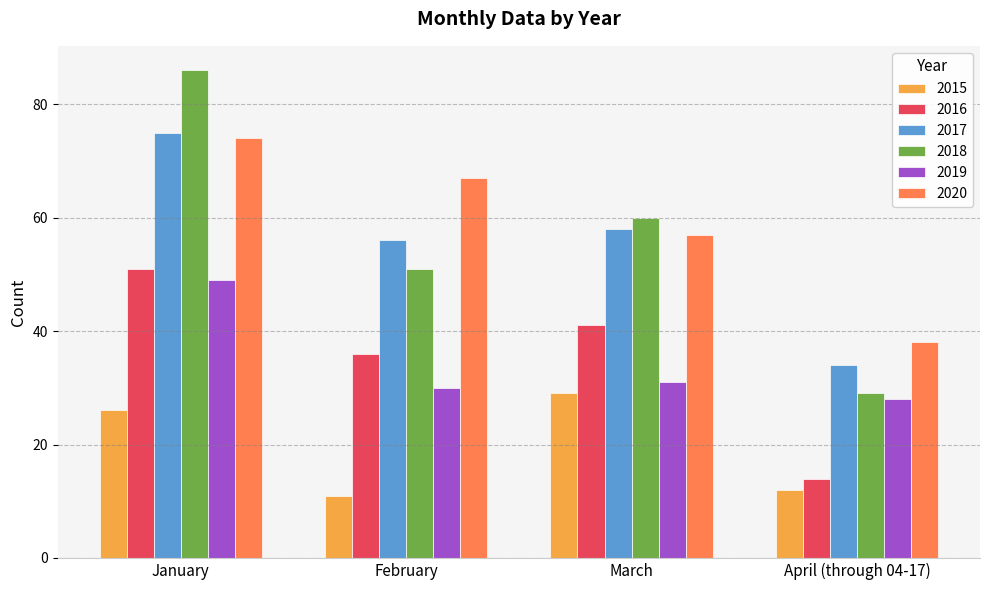

Which series has the widest spread of values?

2018